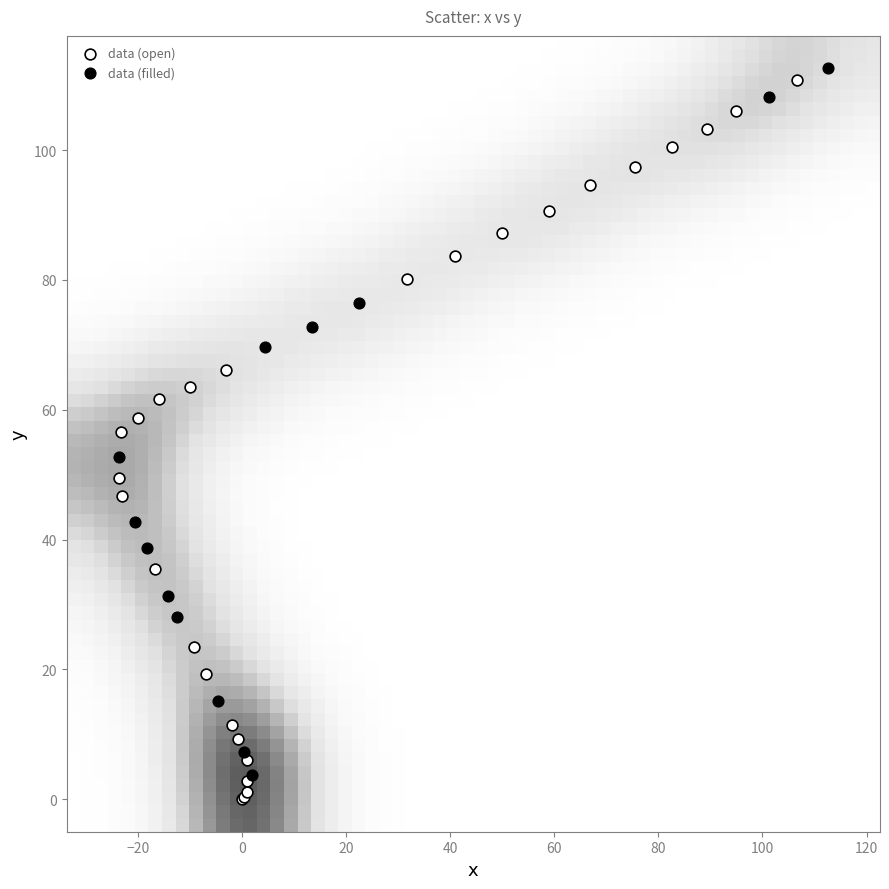

Which series reaches the maximum Y coordinate?

data (filled)